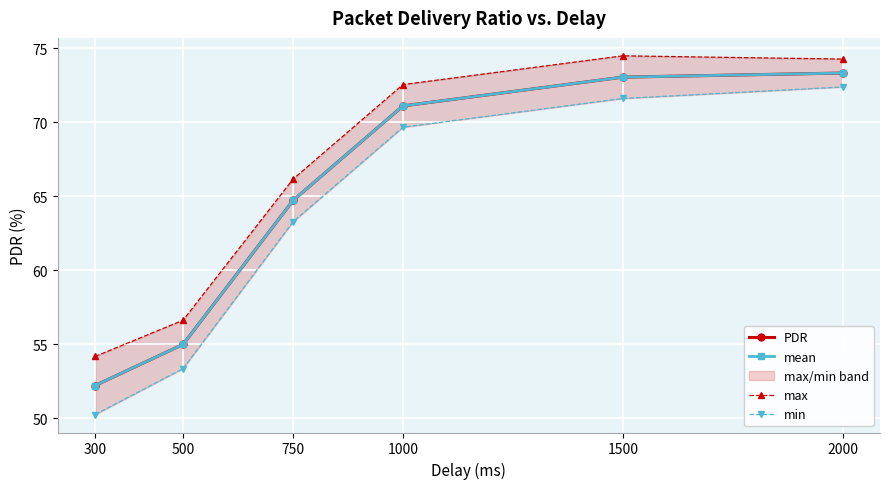

What is the approximate value of PDR at 2000?

73.3